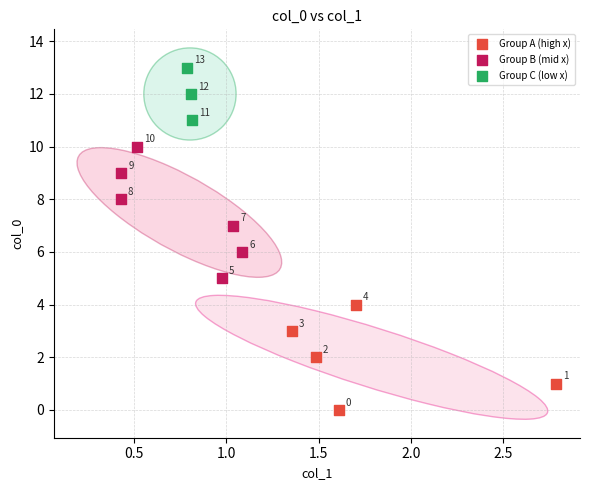

Which series reaches the maximum Y coordinate?

Group C (low x)